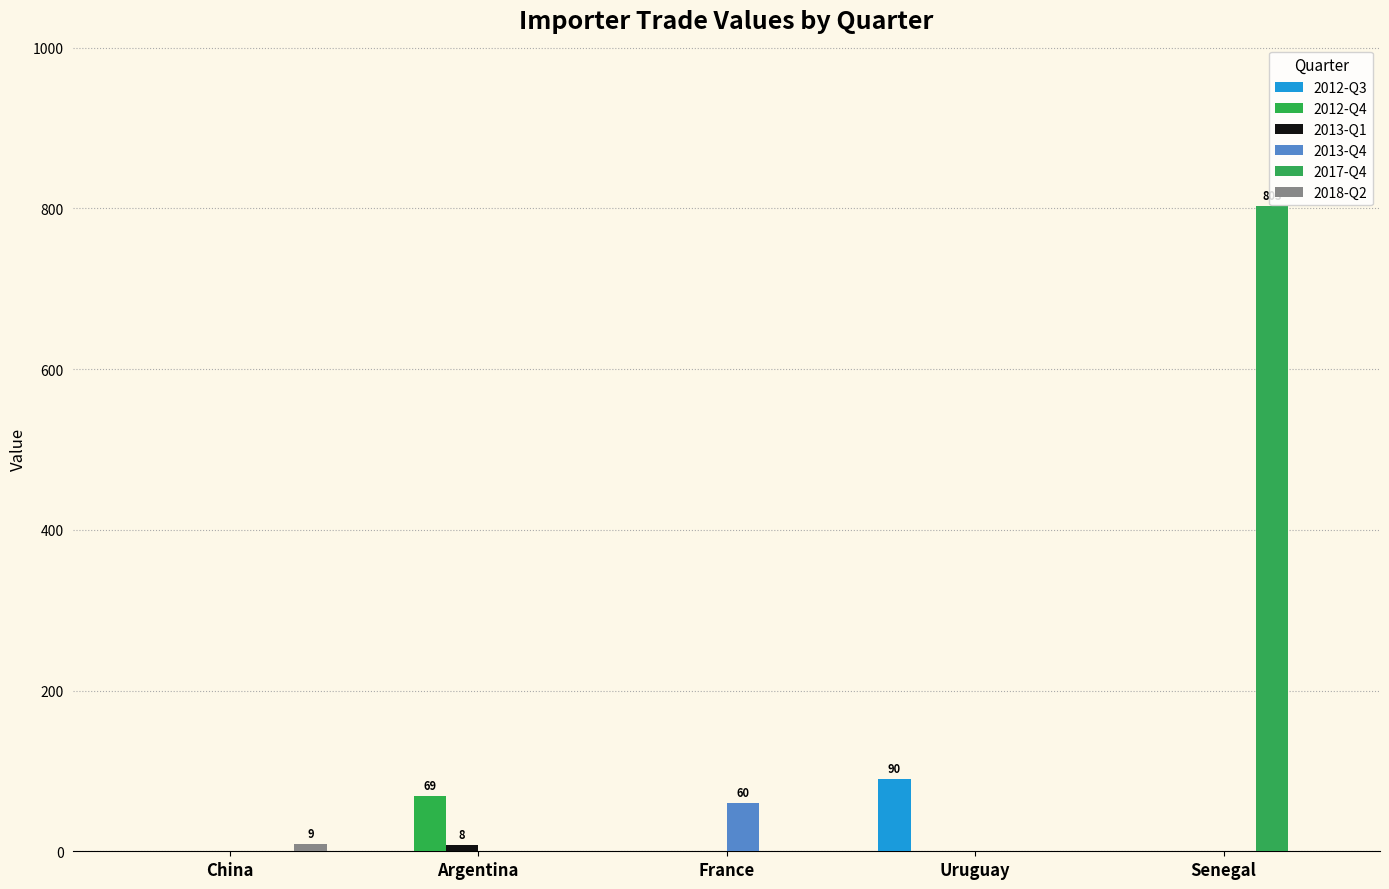

How many groups of bars are there?

5